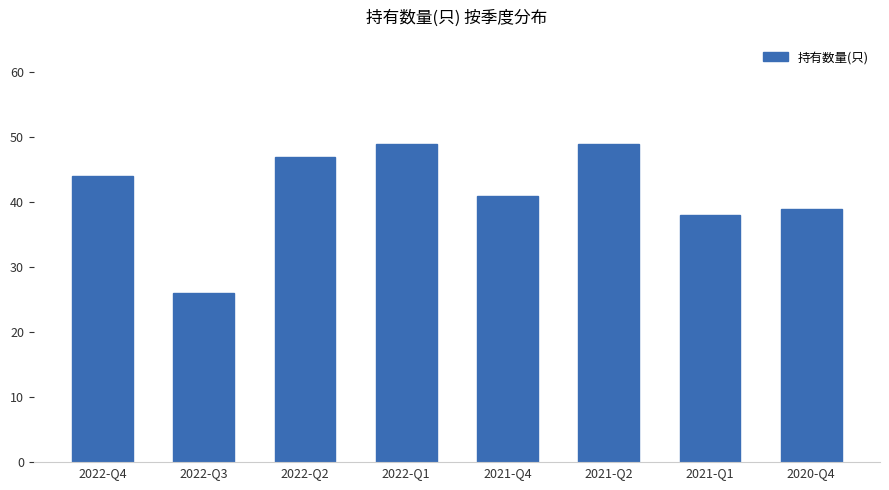

How many data points does each series have?

8